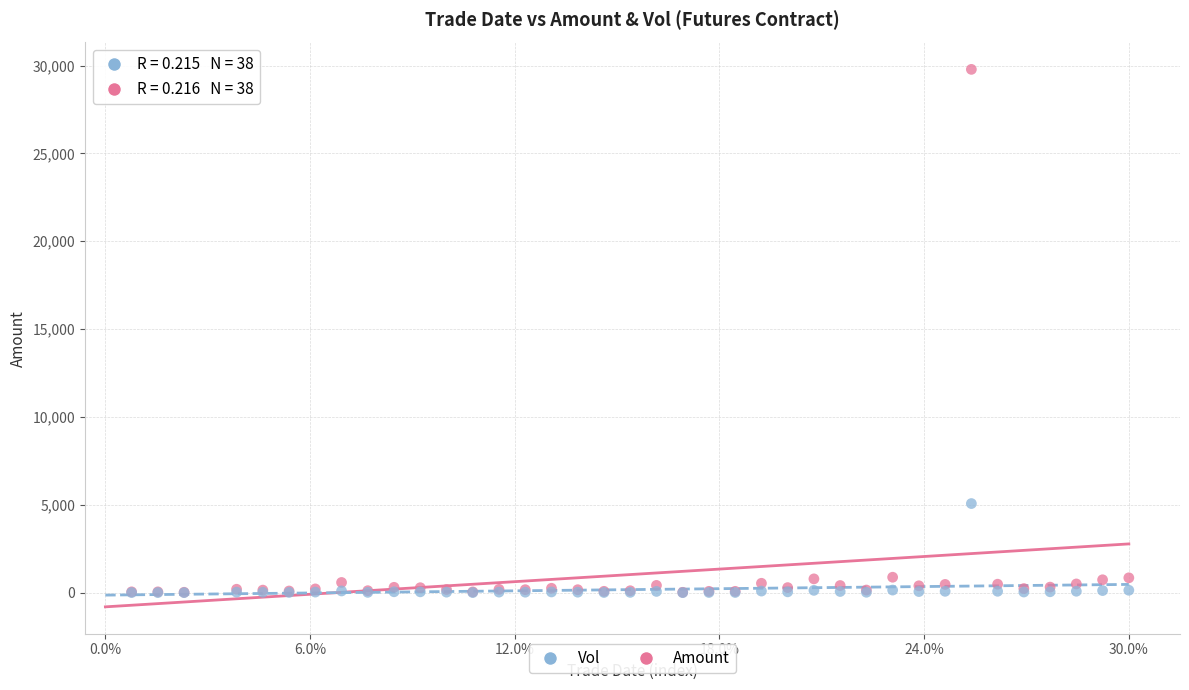

Which series reaches the maximum Y coordinate?

Amount